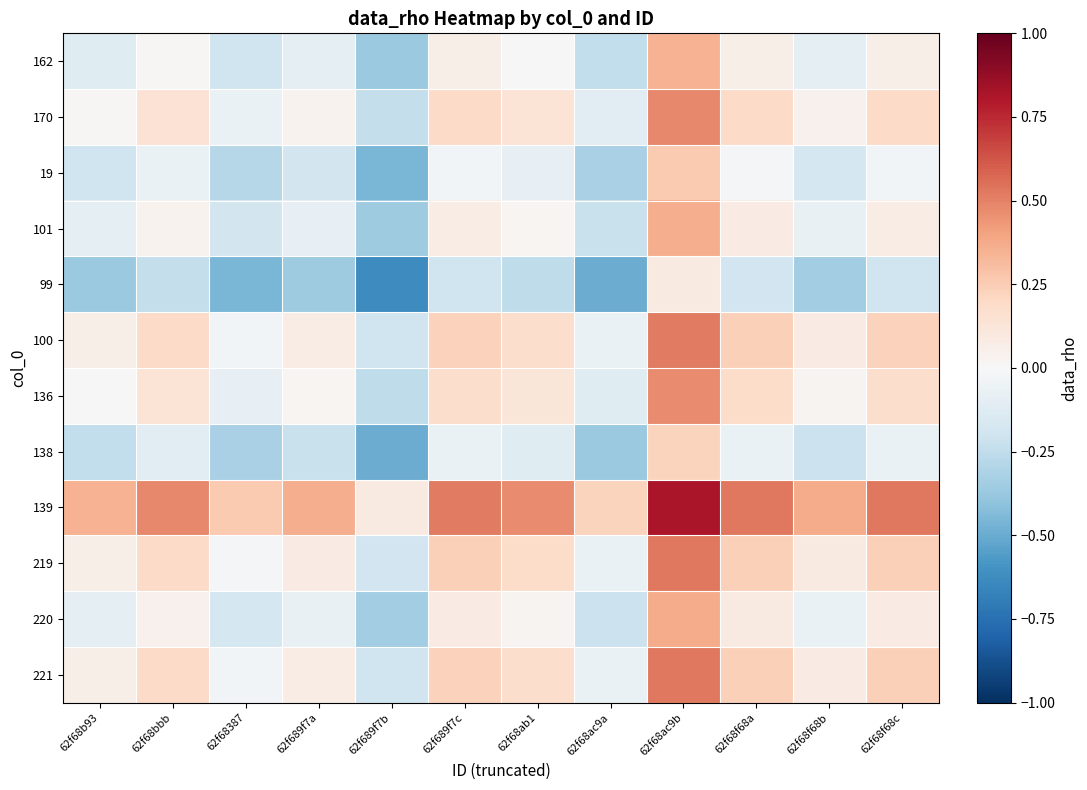

Rank the series by their maximum value, from highest to lowest.

139, 219, 221, 100, 170, 136, 220, 101, 162, 19, 138, 99